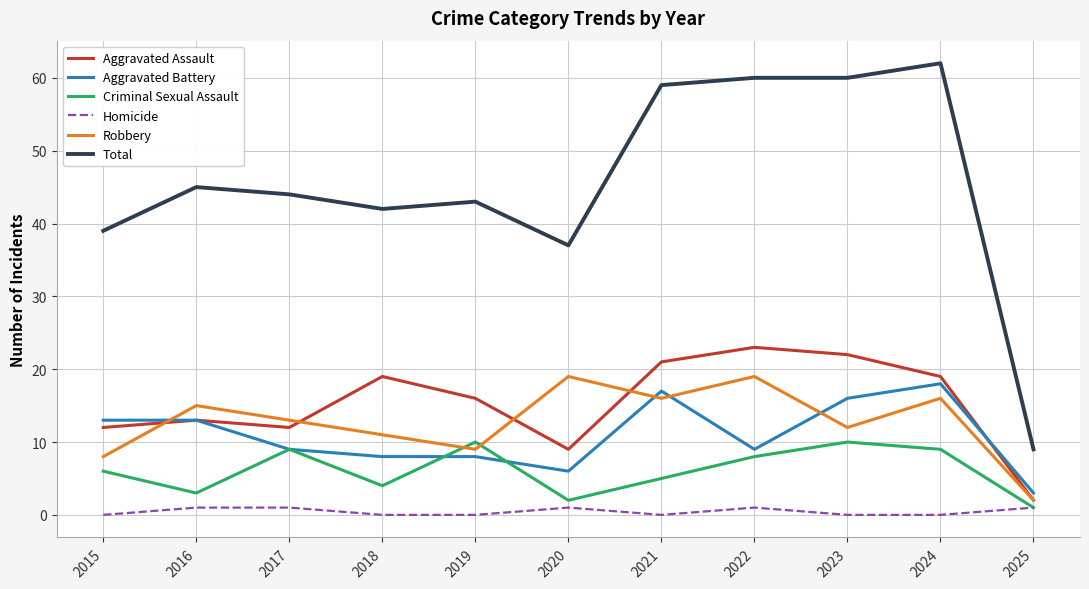

What are all the series names shown in the legend?

Aggravated Assault, Aggravated Battery, Criminal Sexual Assault, Homicide, Robbery, Total